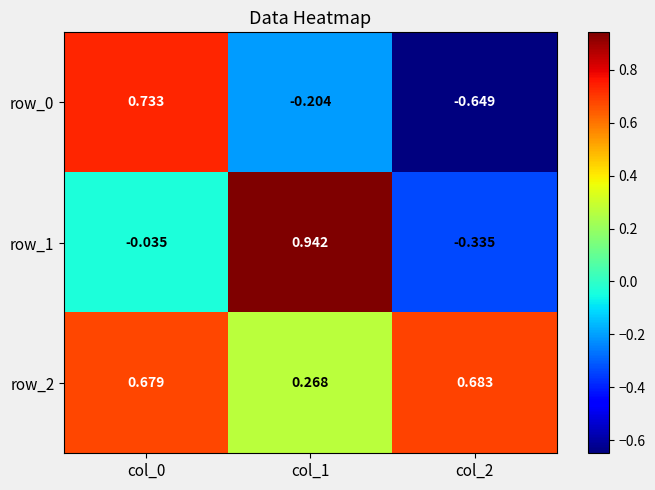

Is the value of row_2 at col_1 greater than the value of row_1 at col_0?

Yes